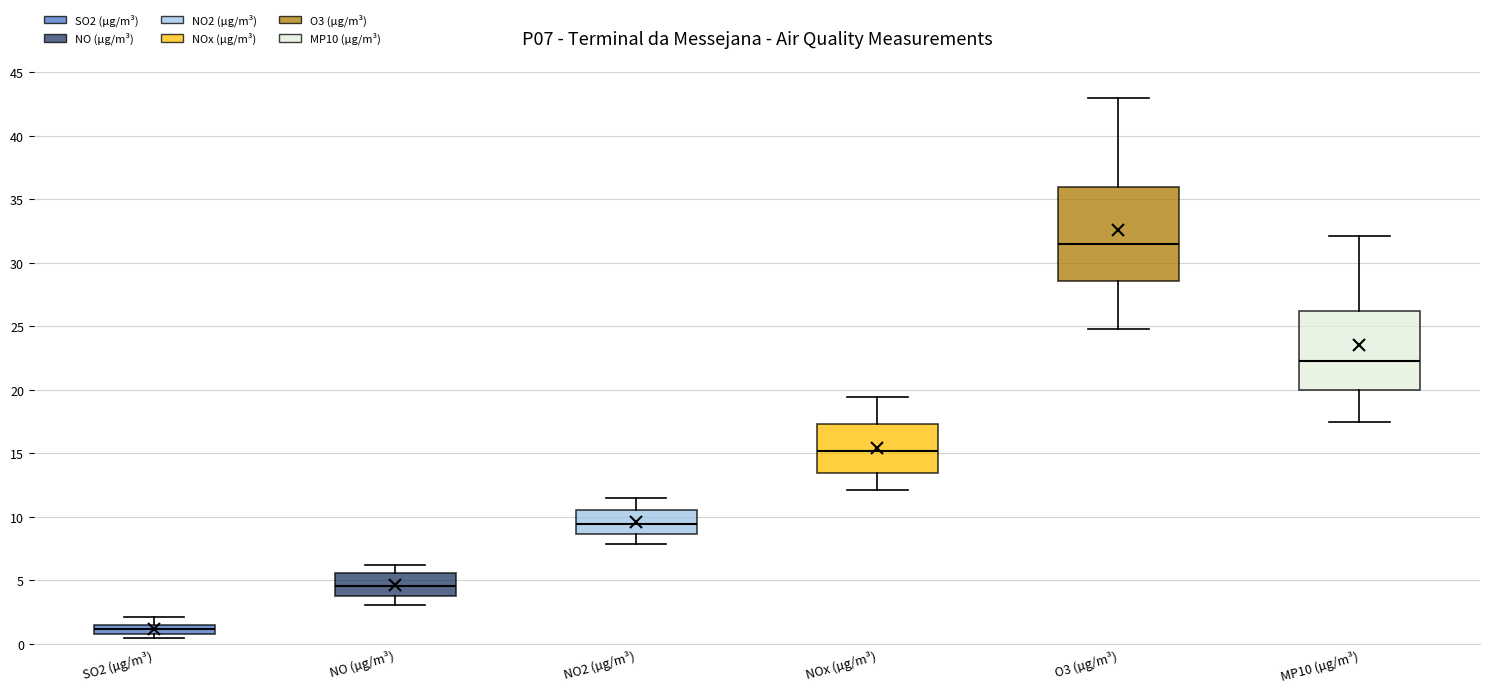

Which box's median line is the highest?

O3 (µg/m³)